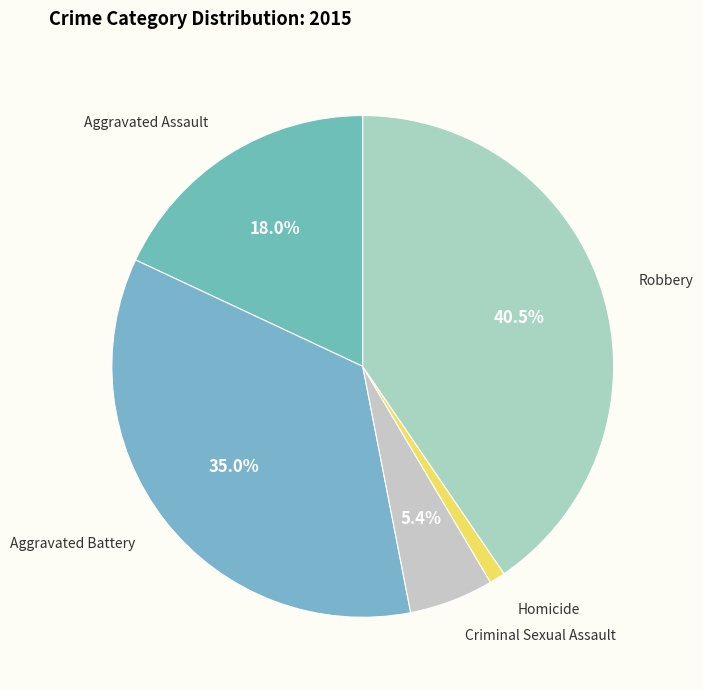

Count the number of slices in the pie.

5